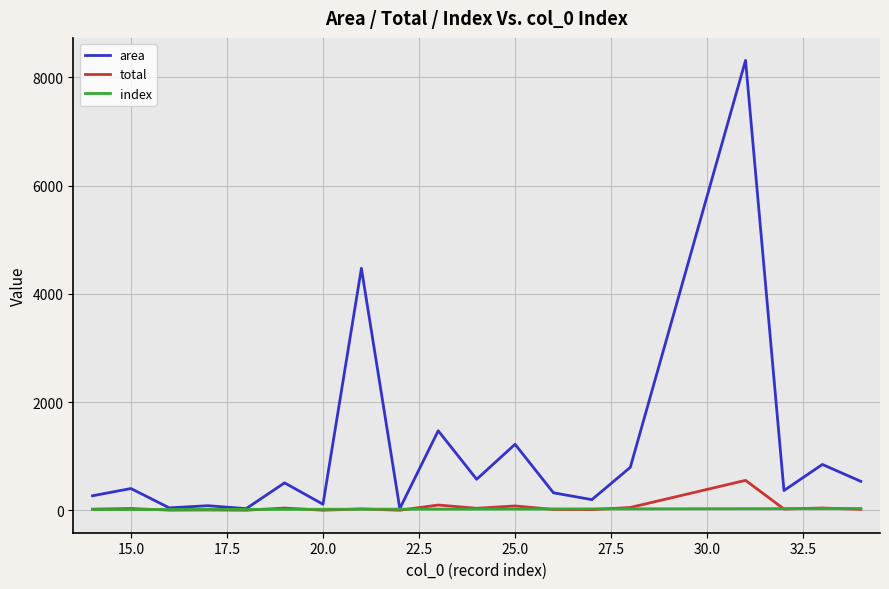

Which series has the largest range (max minus min)?

area